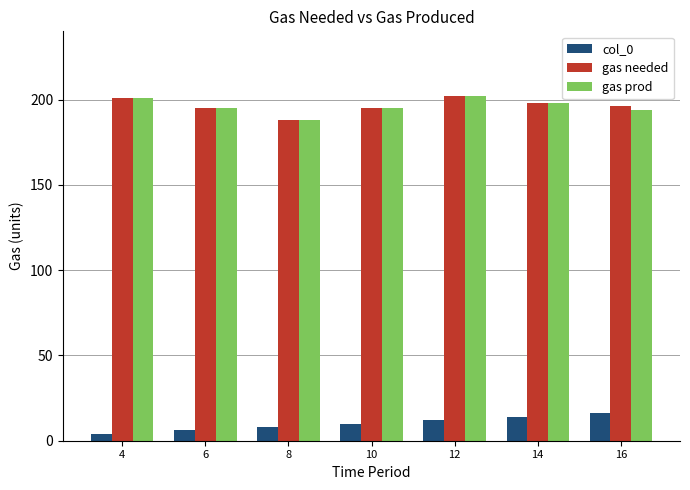

What is the maximum value for gas prod?

202